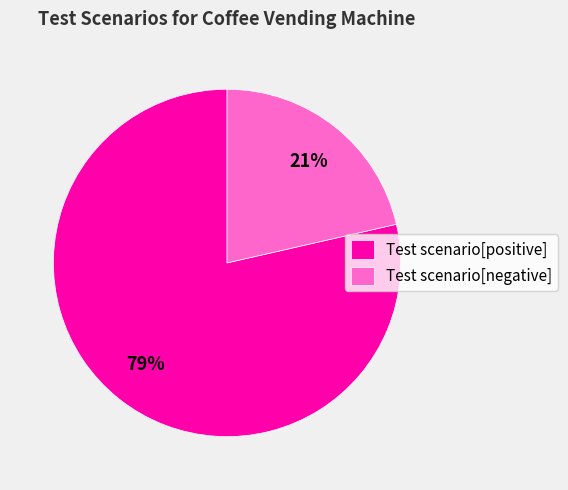

To the nearest percent, what is the average slice percentage?

50%